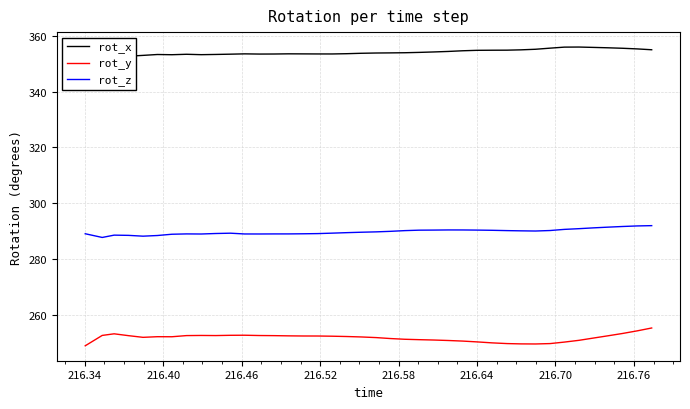

True or false: rot_z and rot_y intersect in this chart.

False